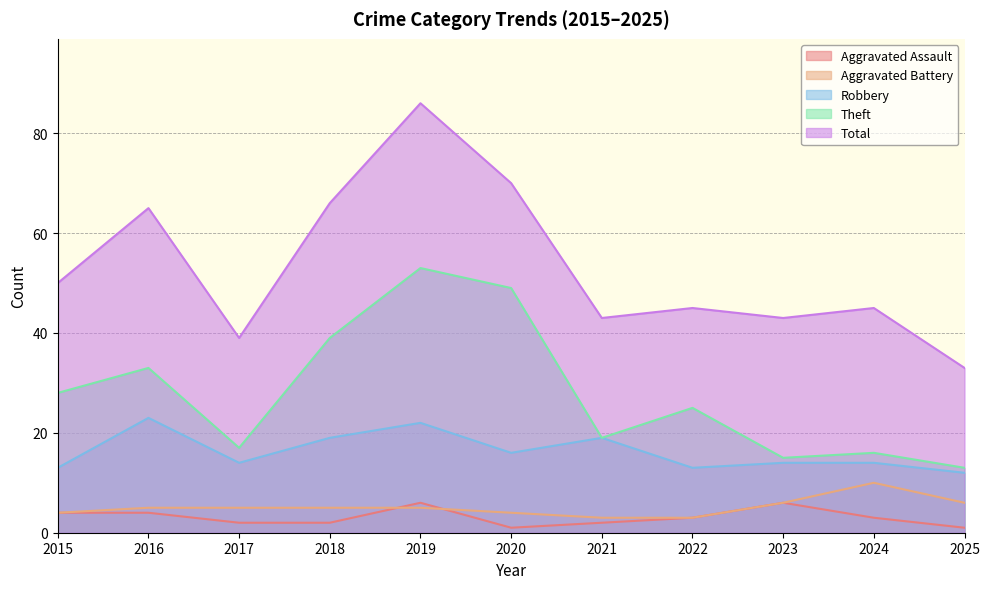

What is the difference between the Aggravated Battery values at 2015 and 2024?

6